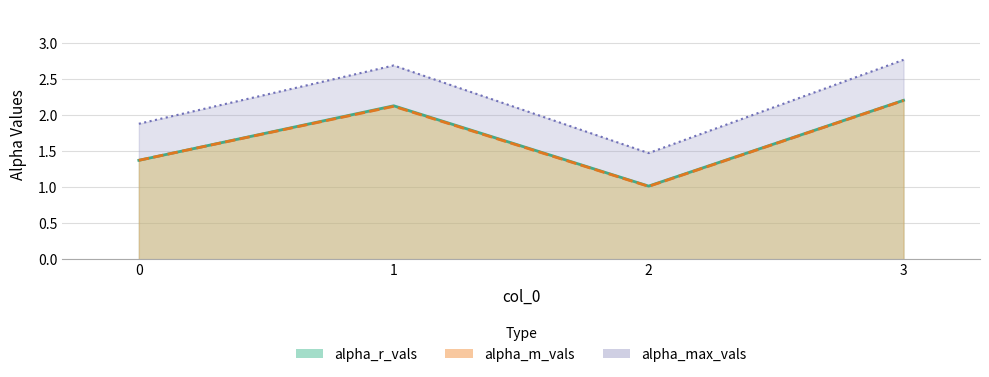

Does the chart display data point markers on the line(s)?

No